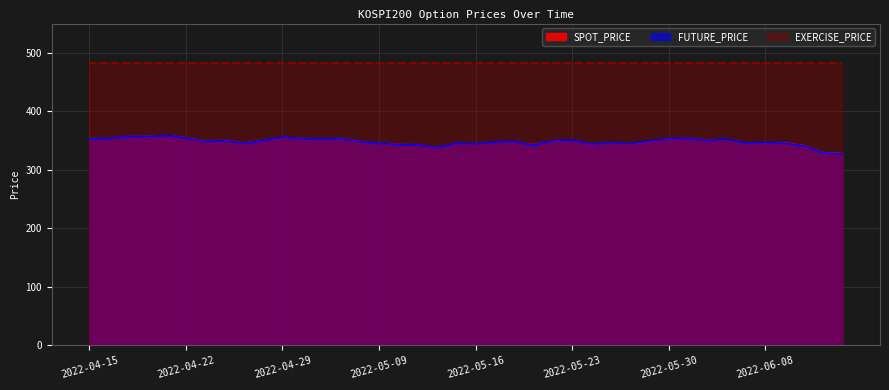

How many data points does each series have?

40